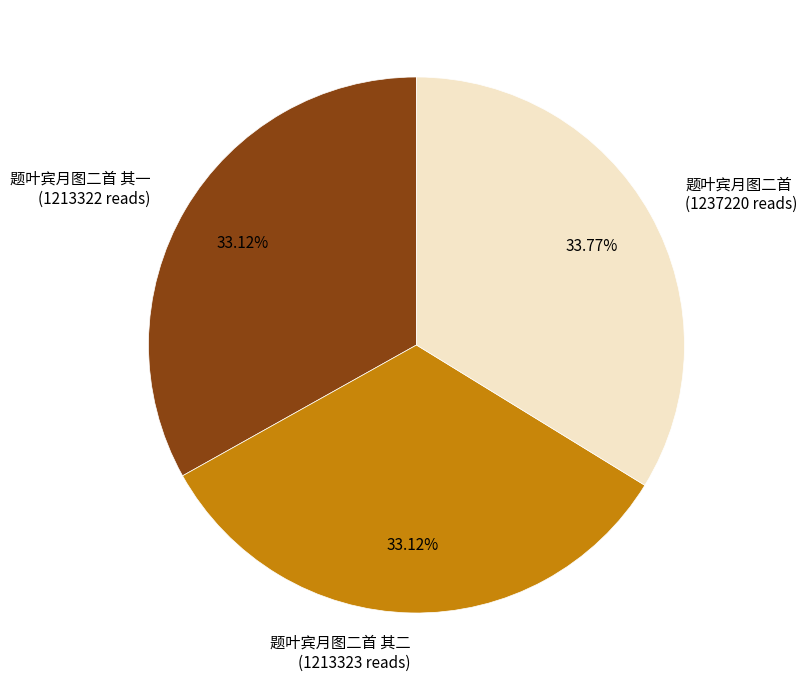

Is there a majority slice in this chart?

No